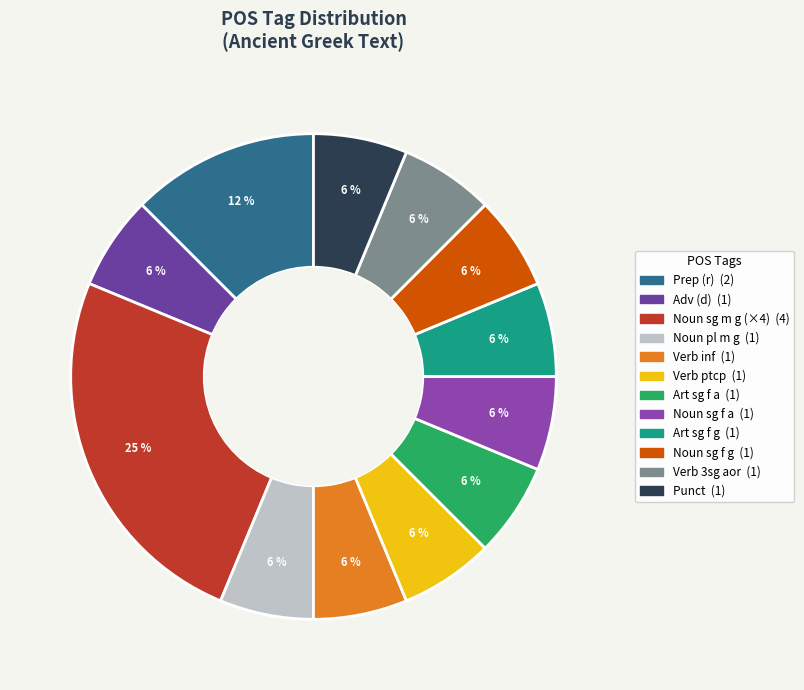

How many segments does this pie chart have?

12